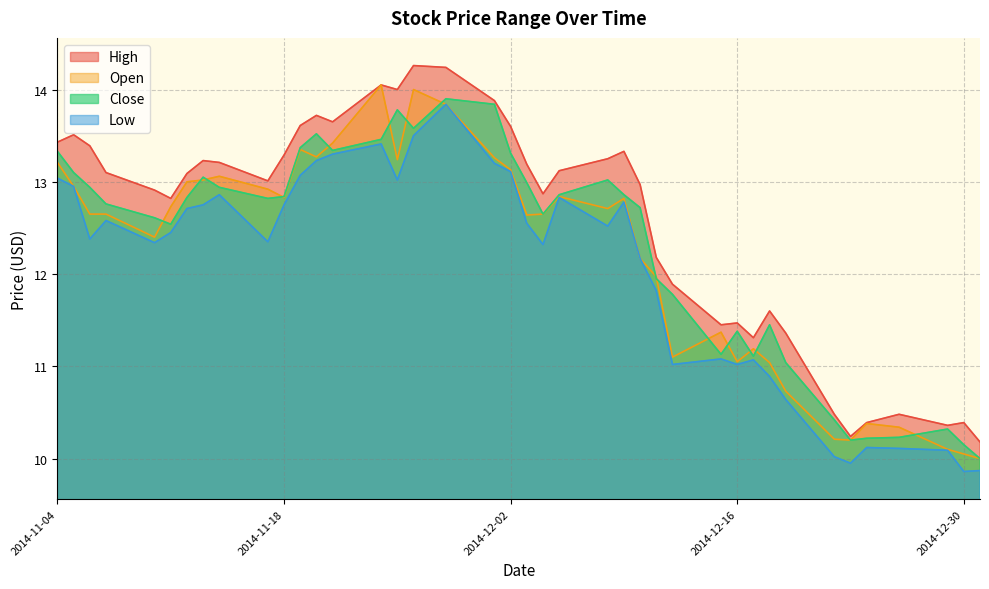

At how many categories does at least one series exceed 14?

3